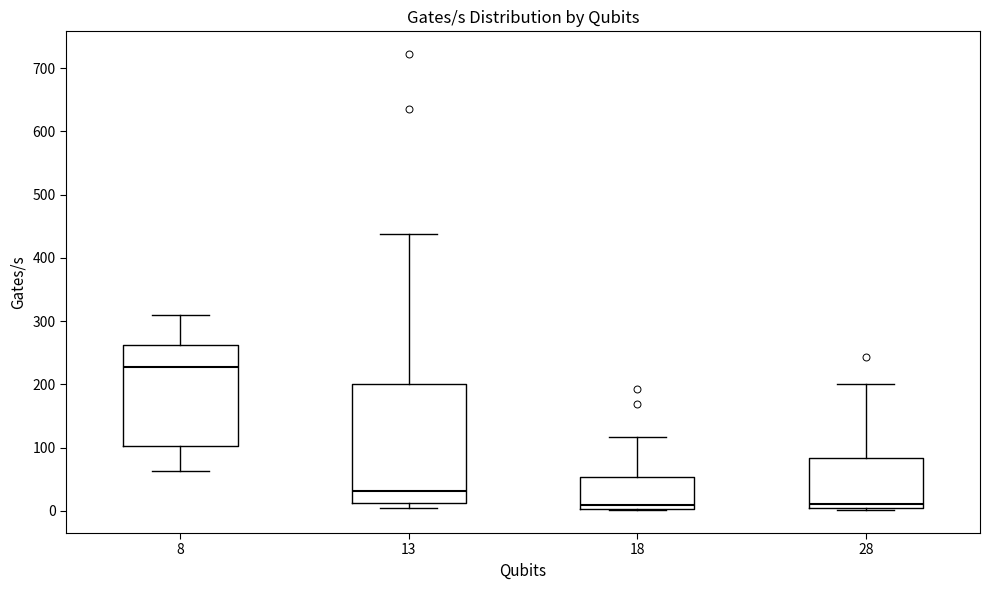

Which box has the highest median line?

8